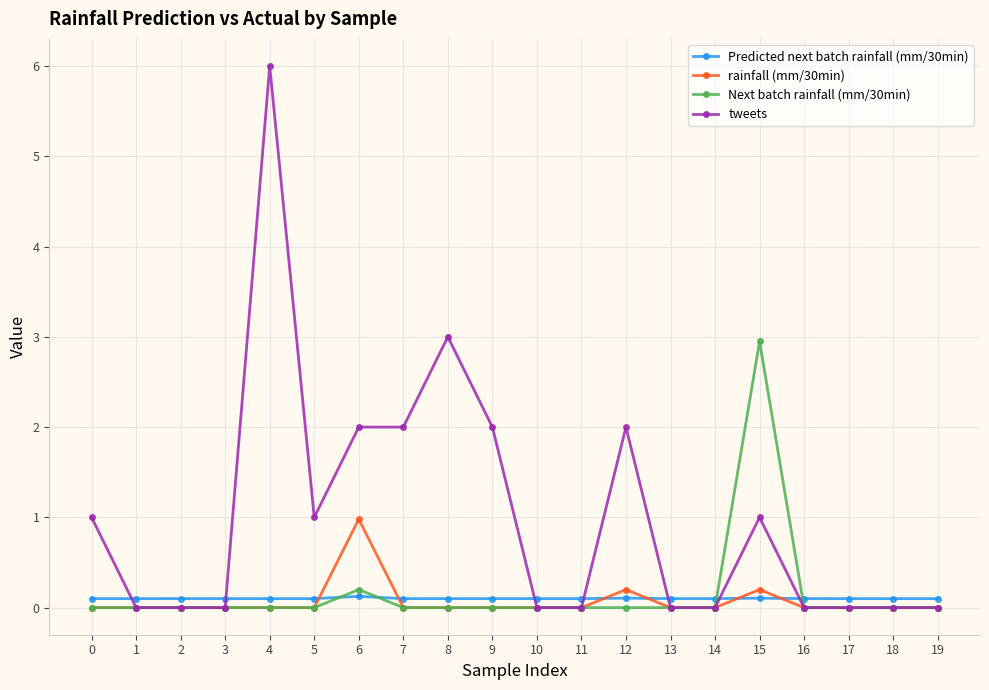

Rank the series by their maximum value, from highest to lowest.

tweets, Next batch rainfall (mm/30min), rainfall (mm/30min), Predicted next batch rainfall (mm/30min)